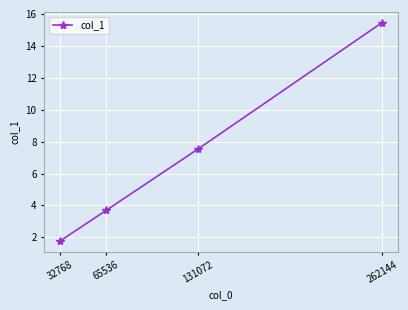

What is the value of the 1st point from the left?

1.8